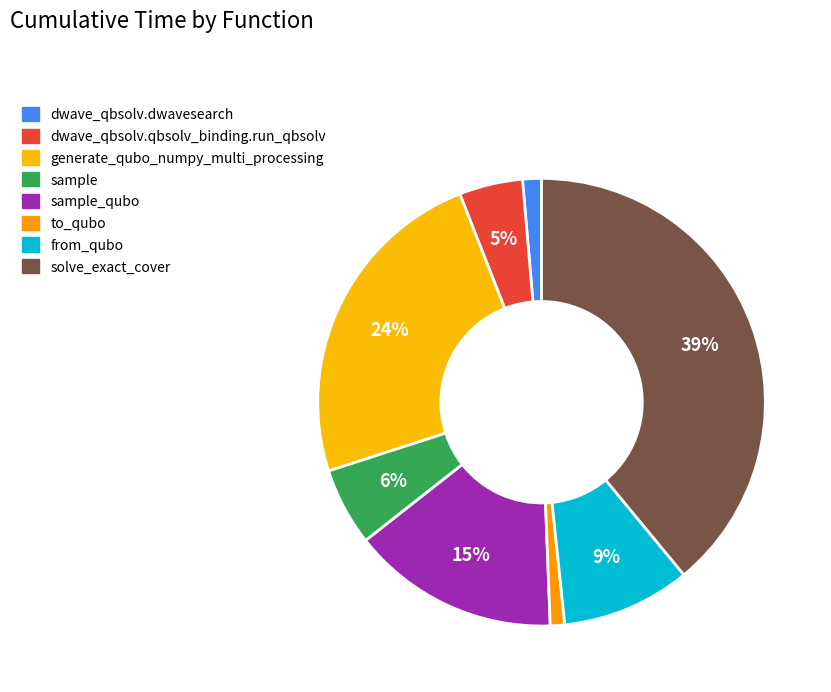

What is the change in value from dwave_qbsolv.qbsolv_binding.run_qbsolv to generate_qubo_numpy_multi_processing?

+114.3